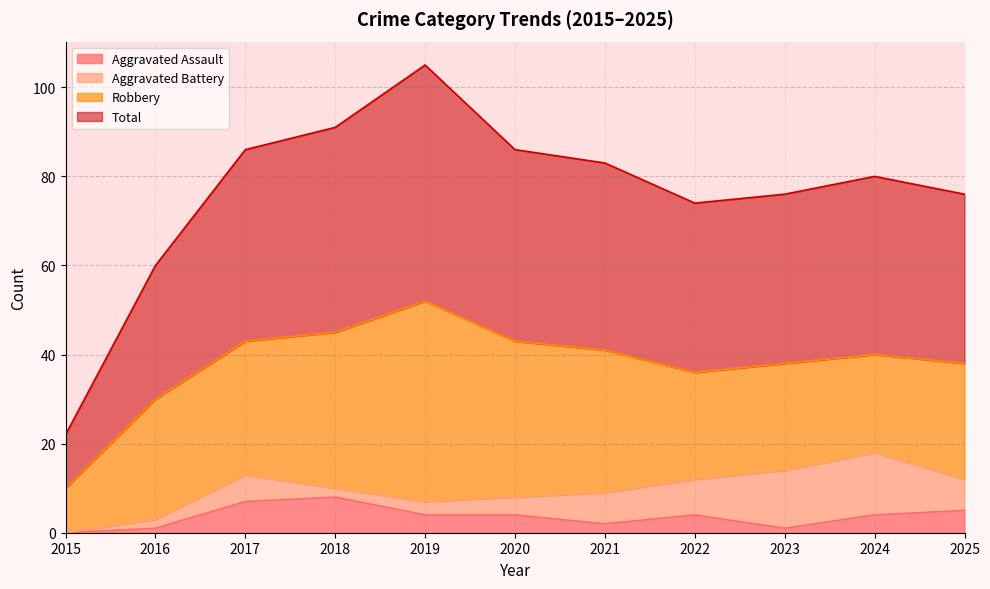

True or false: Aggravated Assault and Total cross at least once.

False